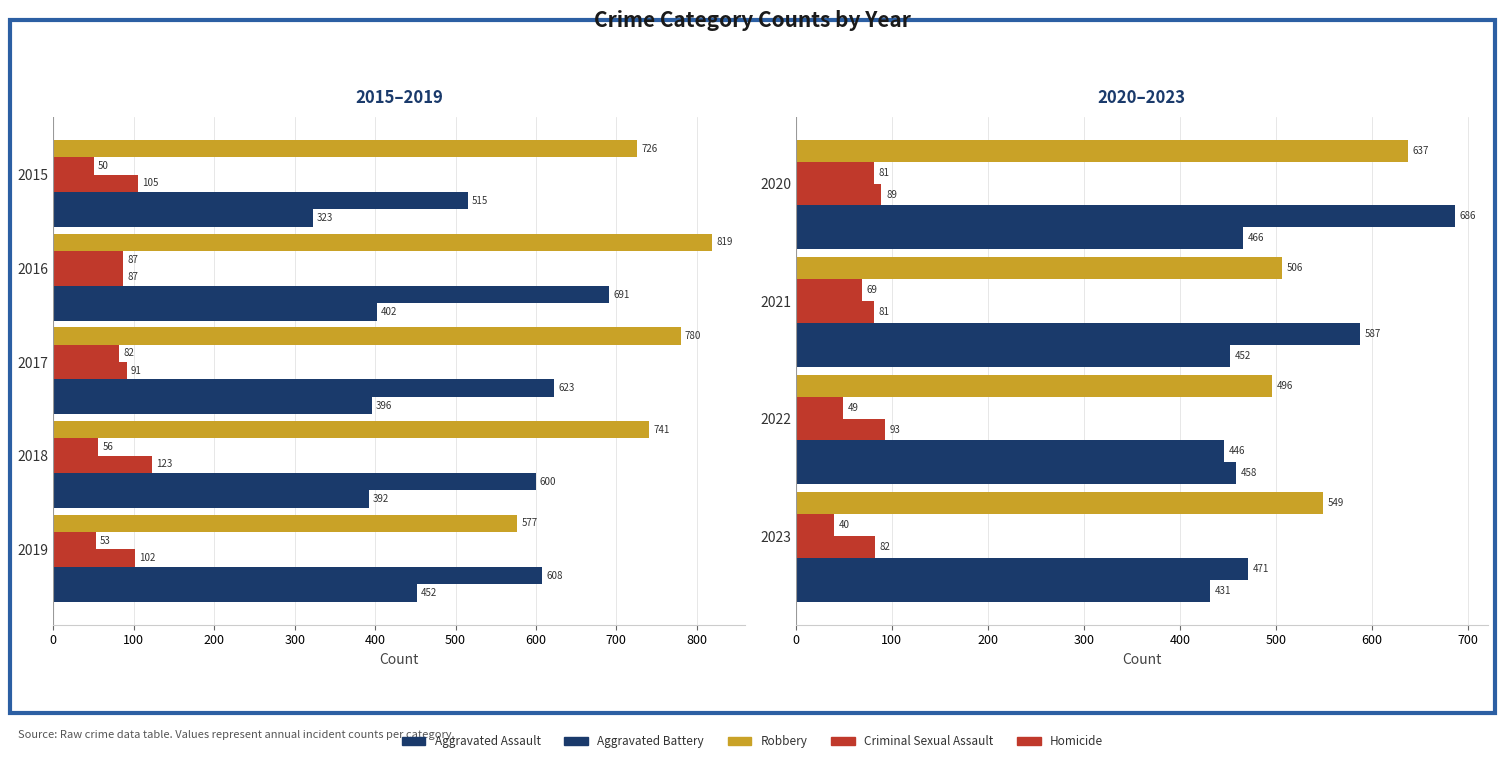

What are all the series names shown in the legend?

Aggravated Assault, Aggravated Battery, Criminal Sexual Assault, Homicide, Robbery